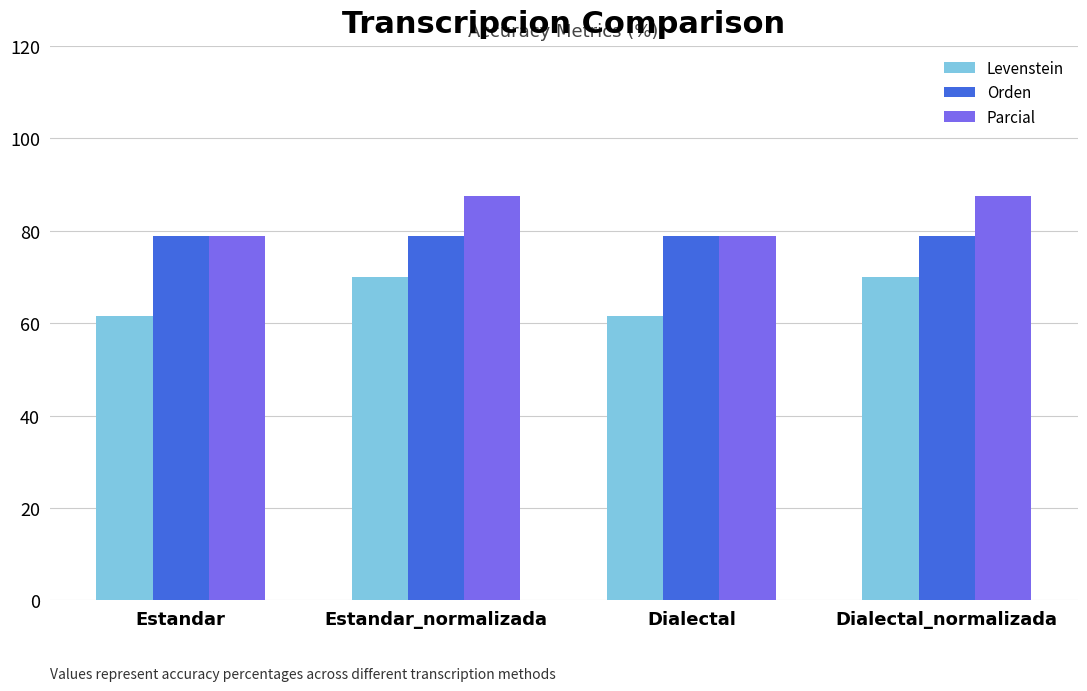

Which series has the largest total across all categories?

Parcial